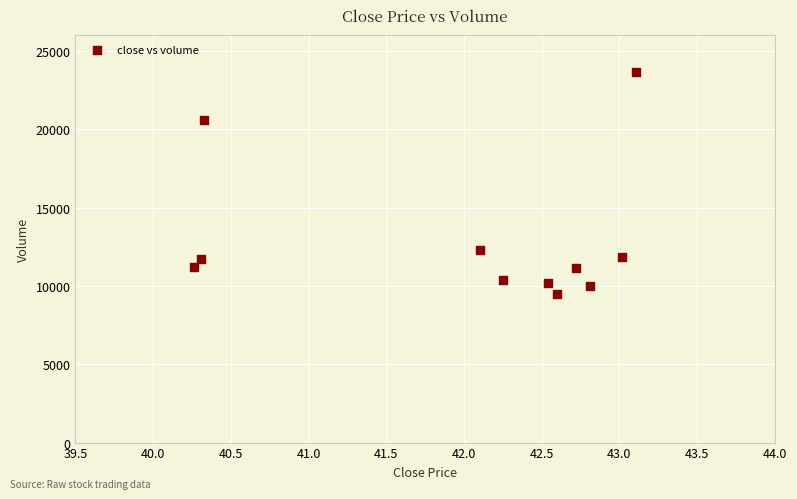

What Y value in the scatter plot is closest to 16582?

20585.8